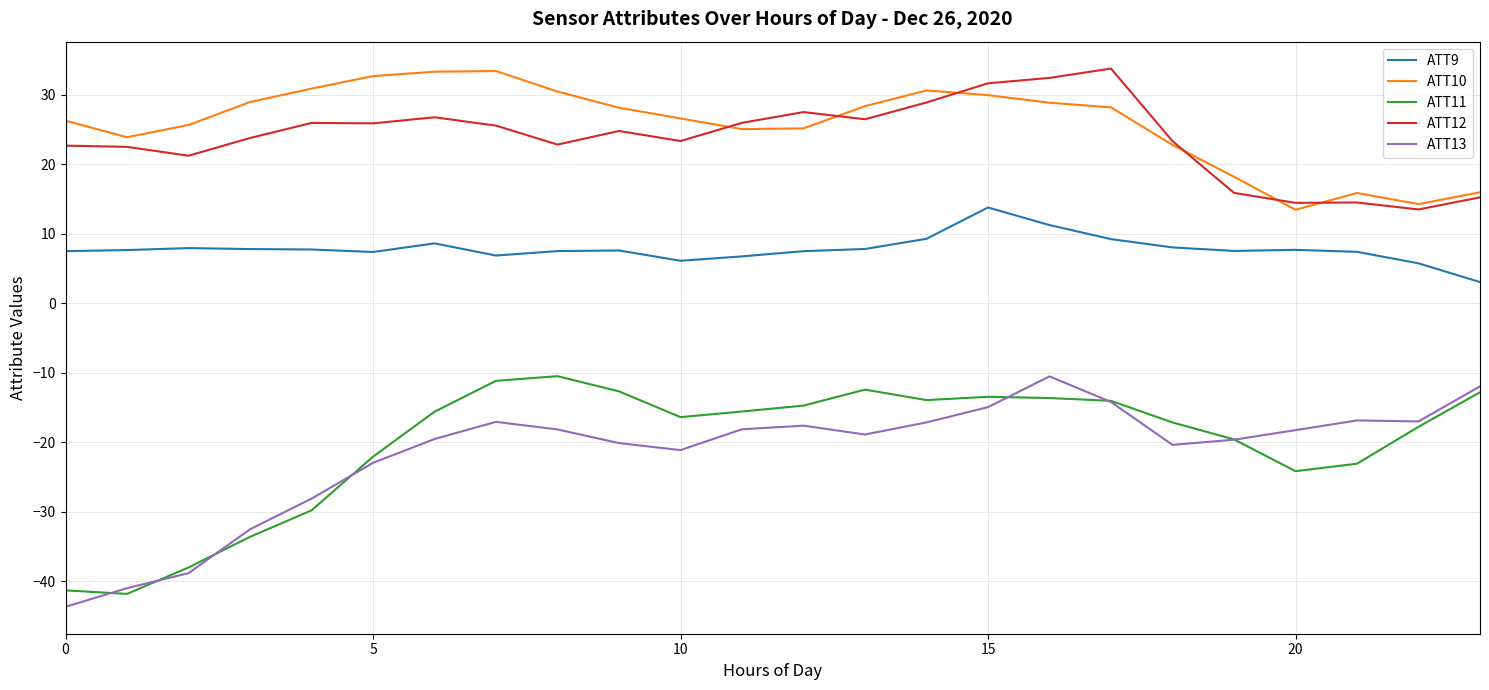

What is the minimum value shown in the chart?

-43.7